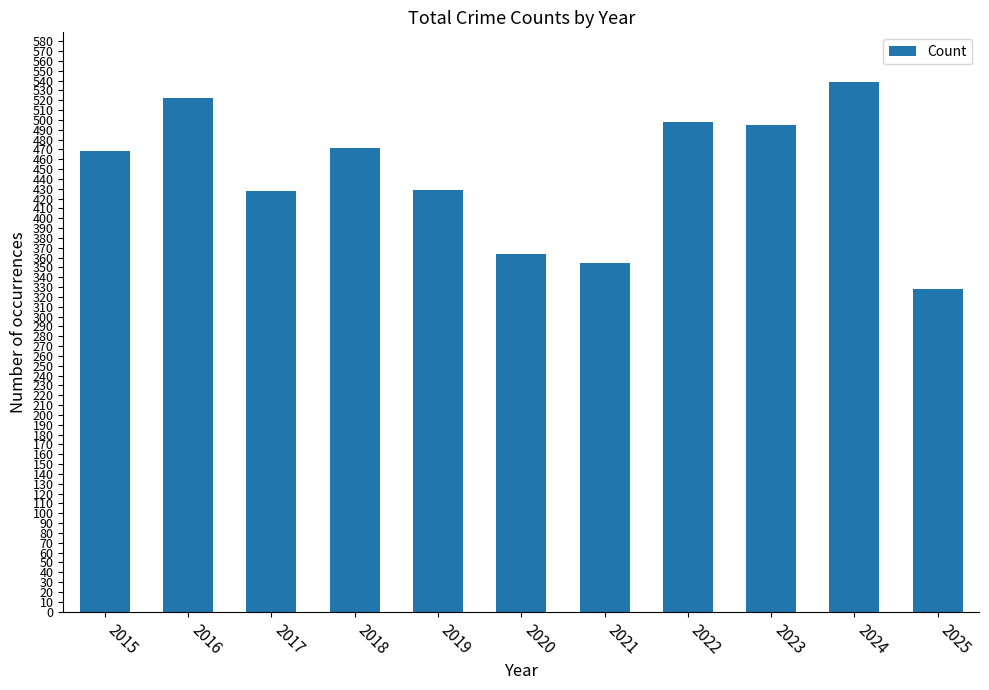

What is the approximate value at 2022, to the nearest 50?

500